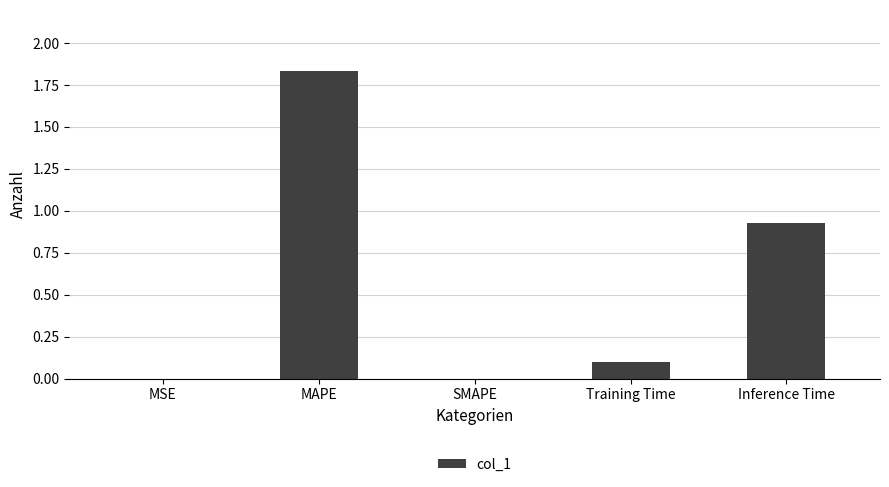

At which category does the chart reach its peak across all series?

MAPE